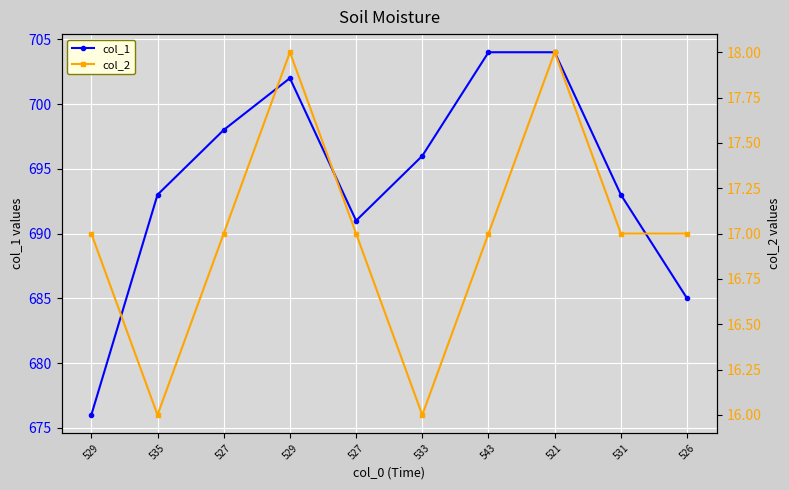

What is the sum of the col_1 values at 527 and 527?

1389